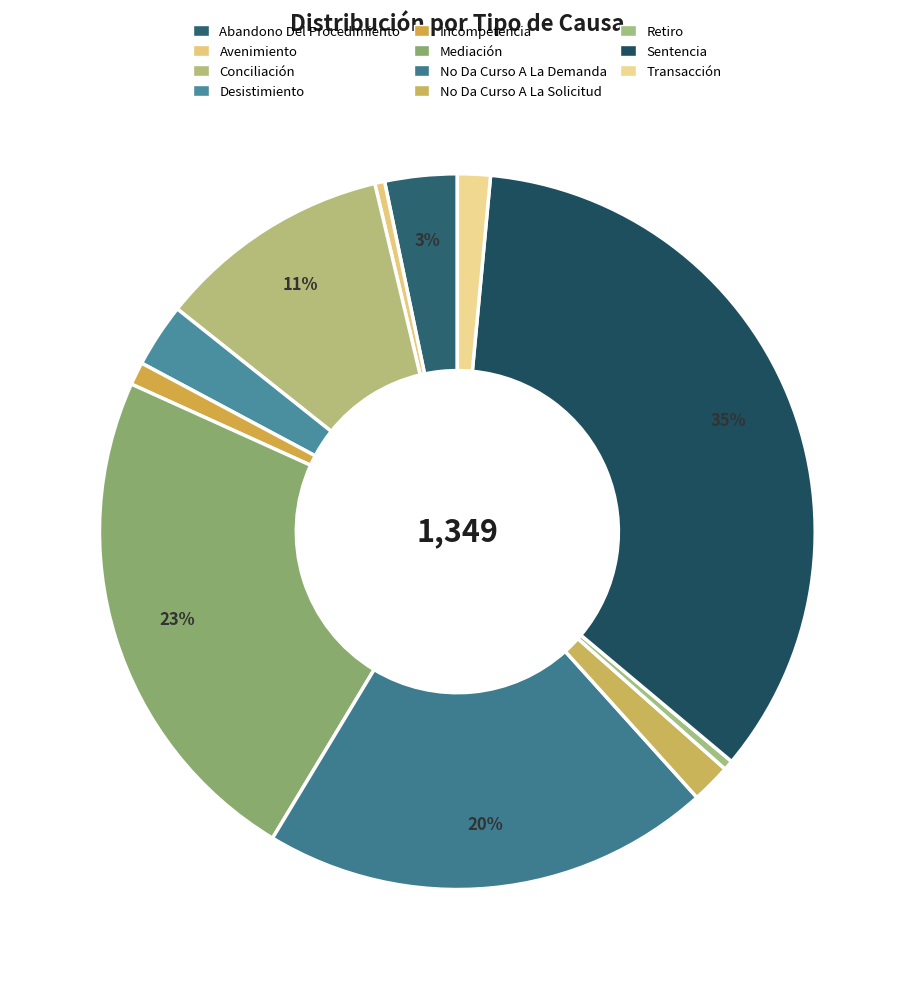

Which category has the smallest portion of the pie?

Avenimiento